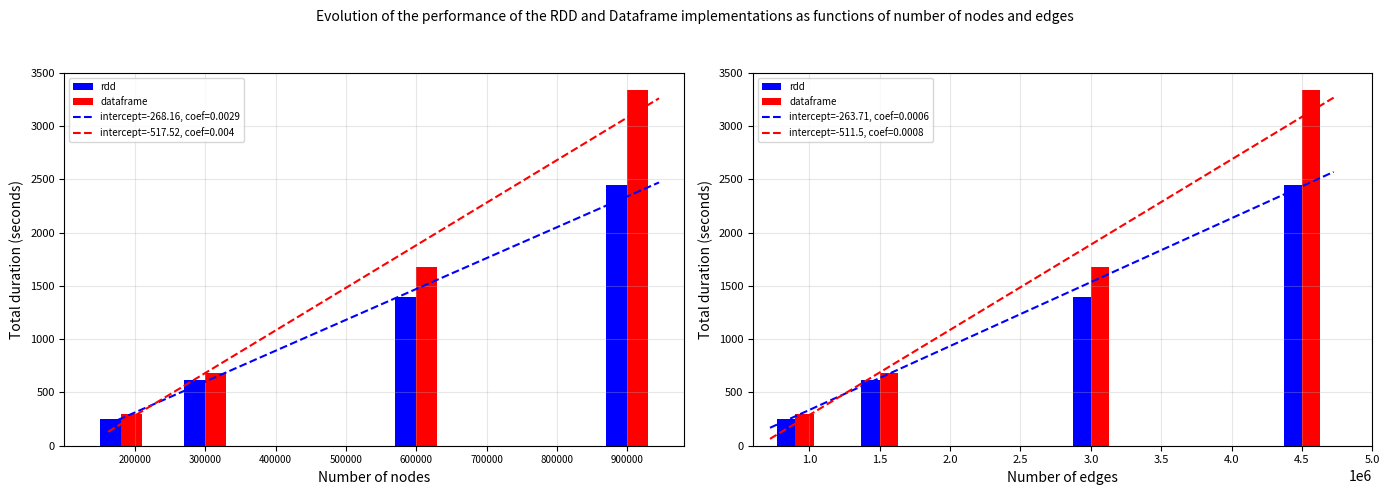

What is the minimum value for intercept=-263.71, coef=0.0006?

168.3